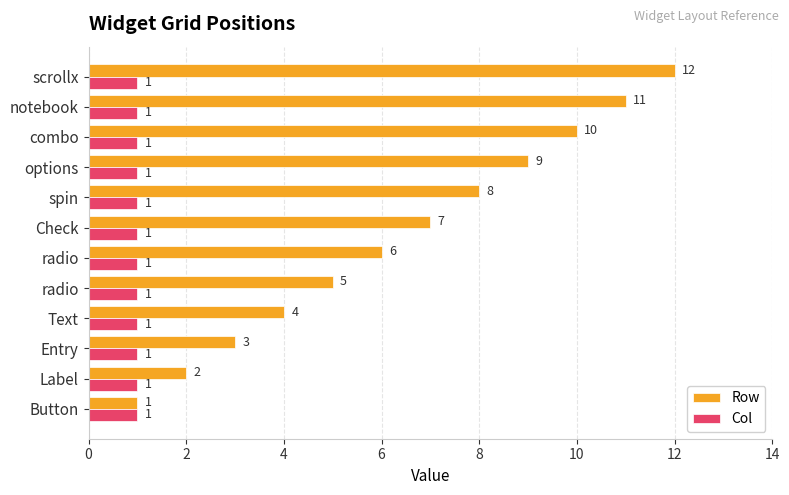

How many categories are shown in the chart?

12